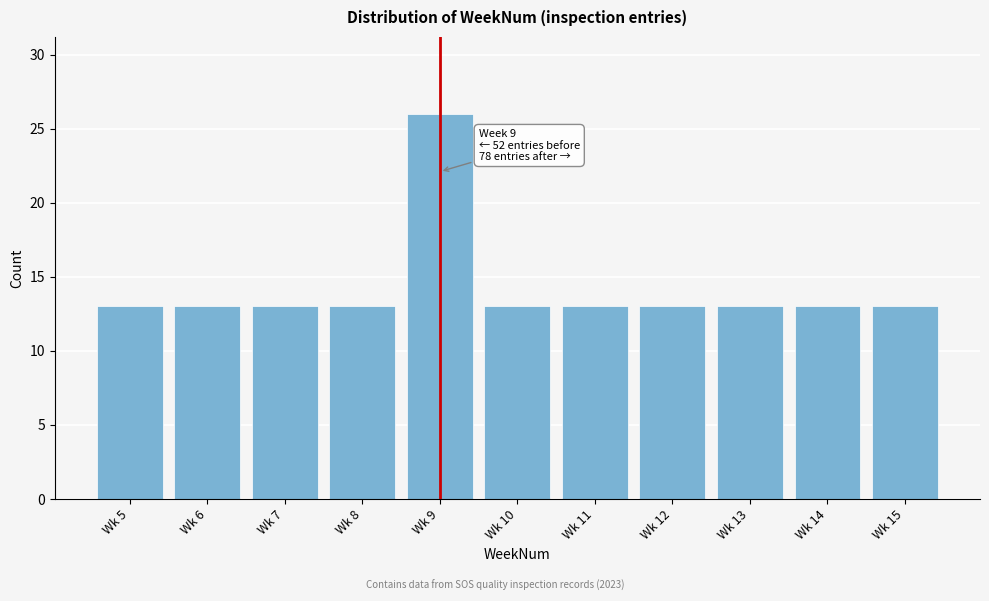

Reading right to left, what are all the values shown in this chart?

Wk 15=13	Wk 14=13	Wk 13=13	Wk 12=13	Wk 11=13	Wk 10=13	Wk 9=26	Wk 8=13	Wk 7=13	Wk 6=13	Wk 5=13